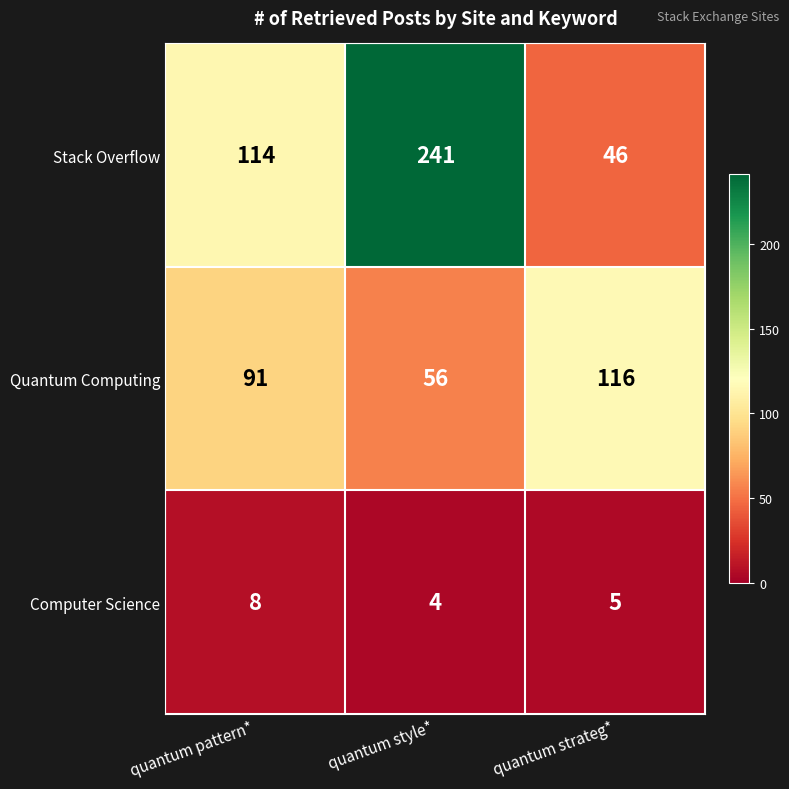

What is the total value across all series at quantum strateg*?

167